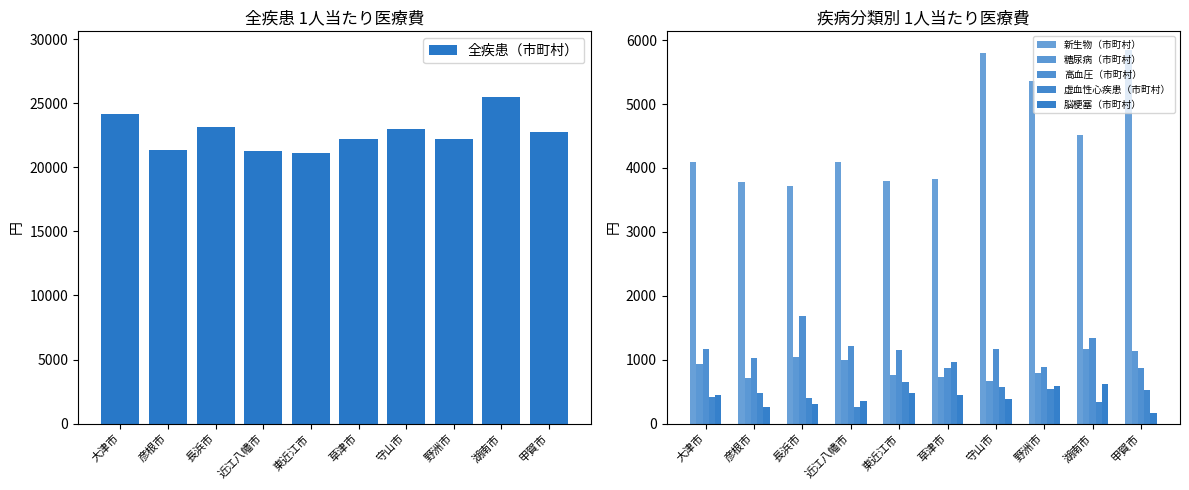

Which series changed the most between 東近江市 and 湖南市?

全疾患（市町村）